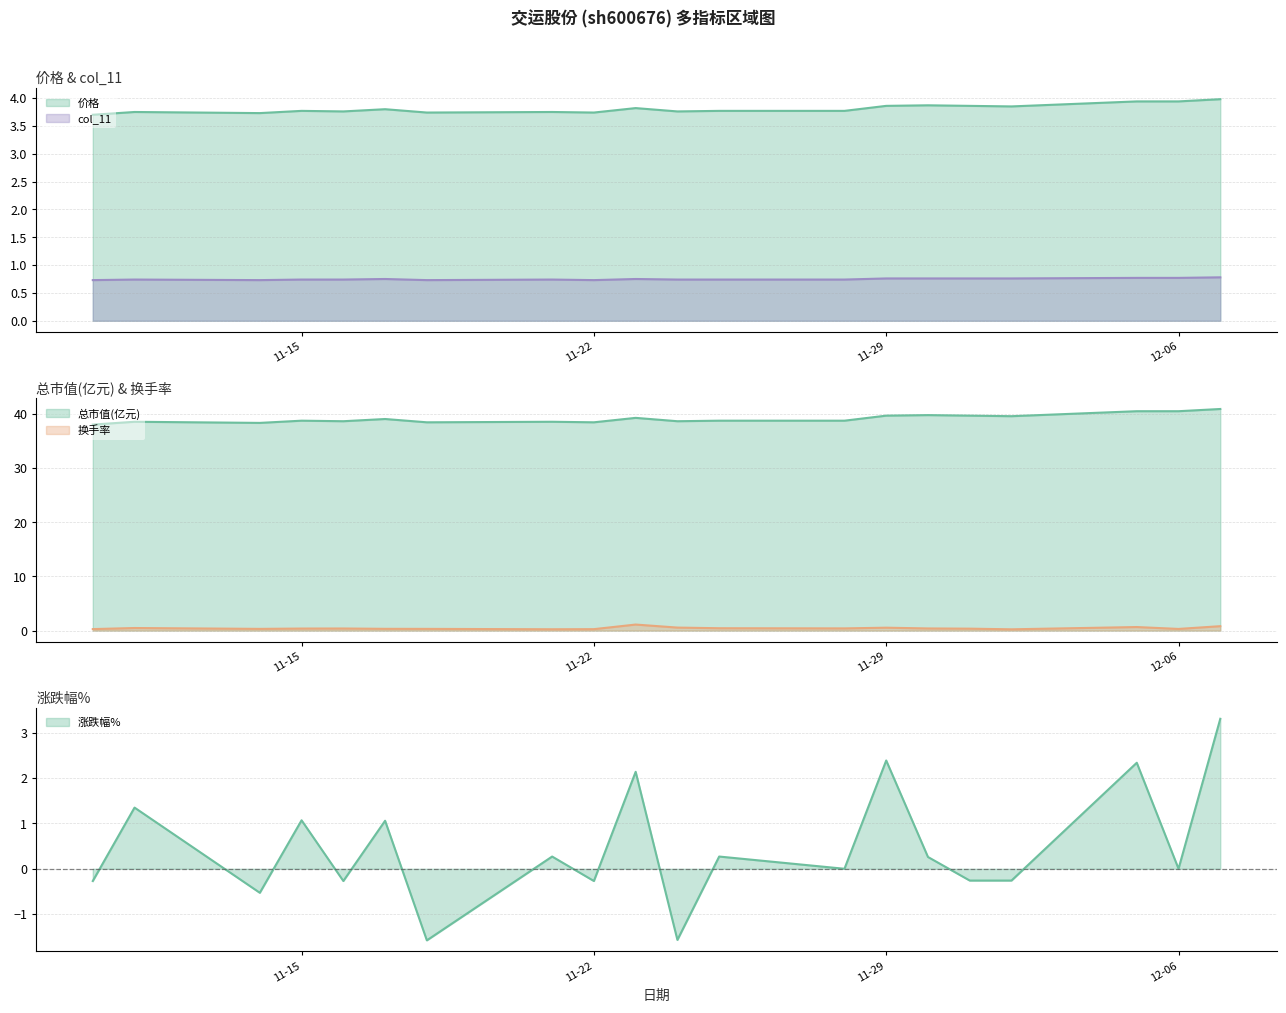

Which series has the largest total across all categories?

总市值(亿元) (line)